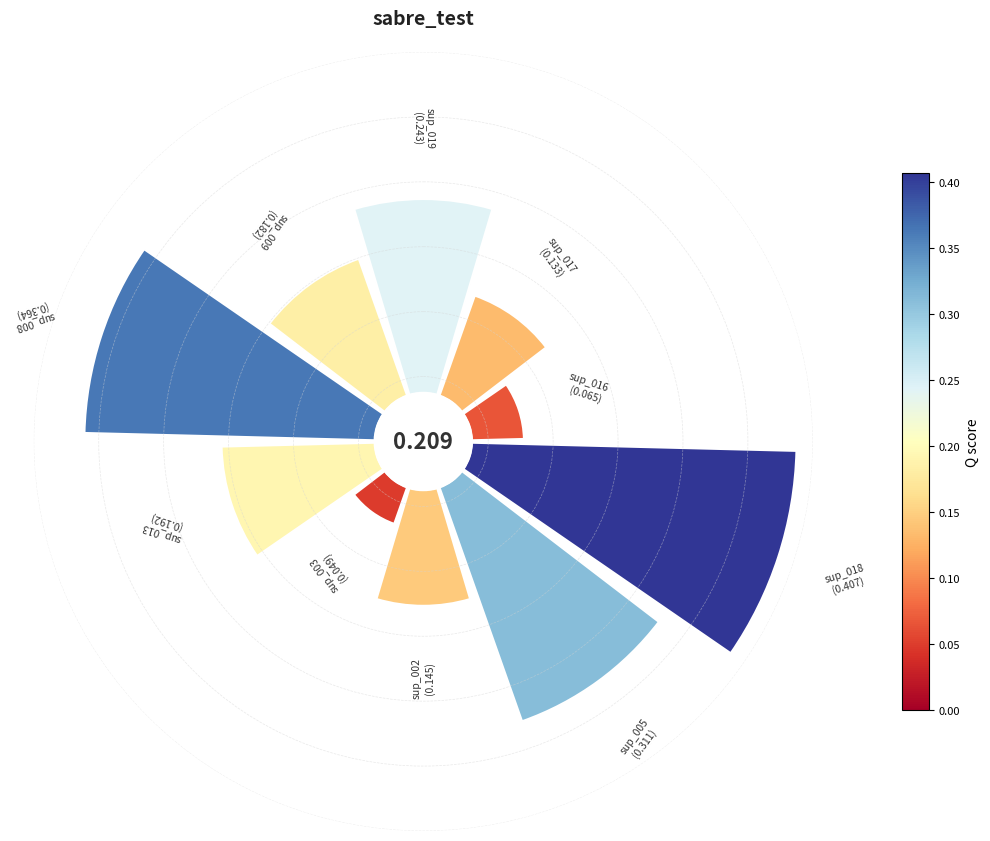

To the nearest percent, what is the difference between the sup_019 and sup_003 slice percentages?

9%